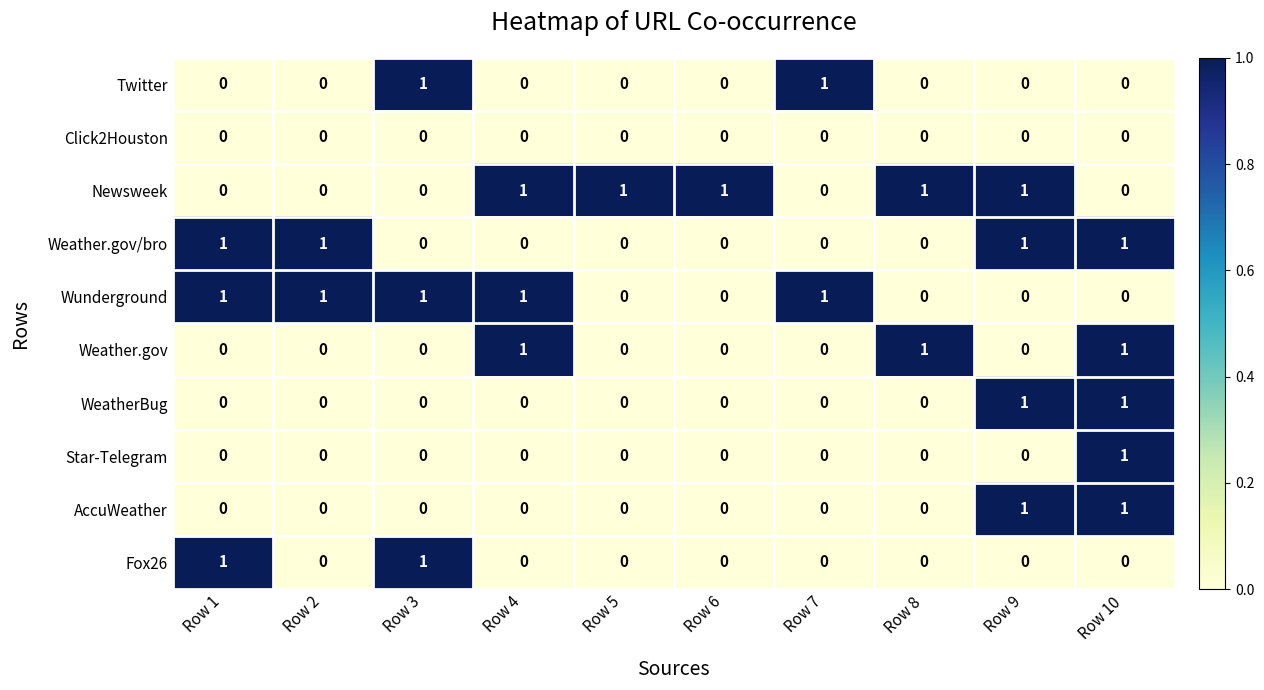

What is the maximum value shown in the chart?

1